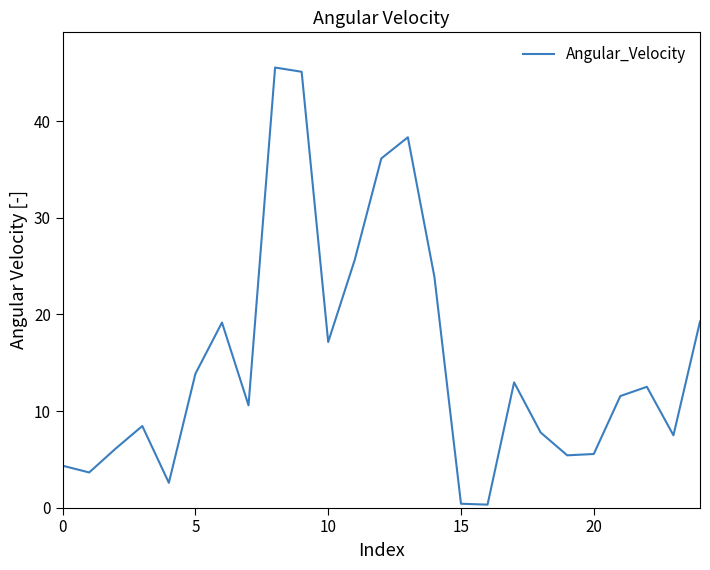

What is the maximum value shown in the chart?

45.6